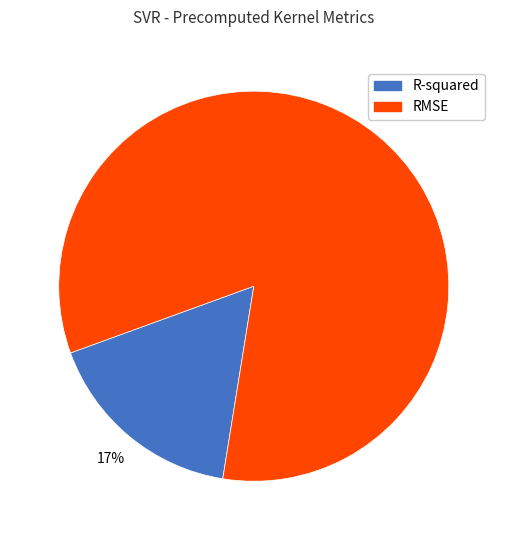

Count the number of slices in the pie.

2